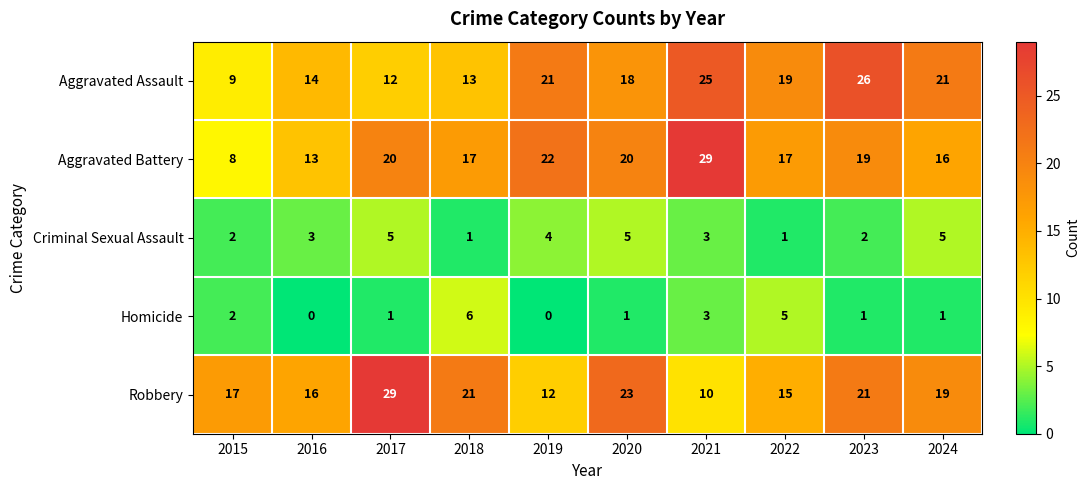

What is the maximum value shown in the chart?

29